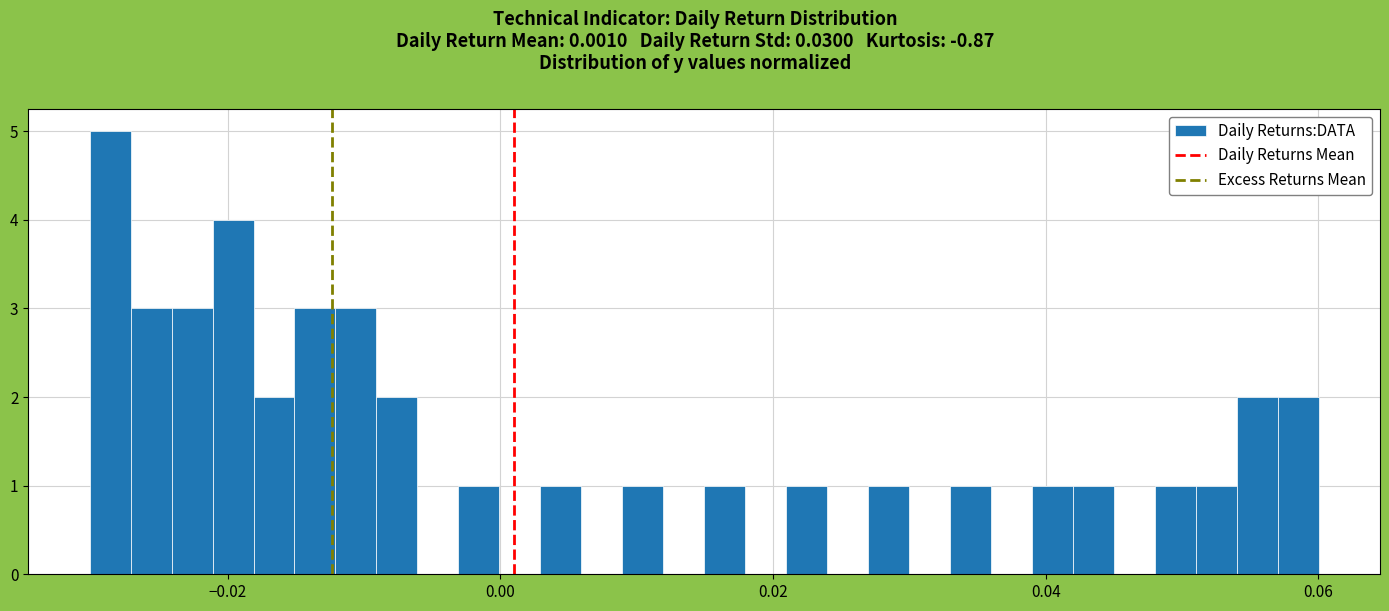

Around what value on the x-axis is the tallest bar? Give the approximate position of its centre, as read against the axis.

-0.028